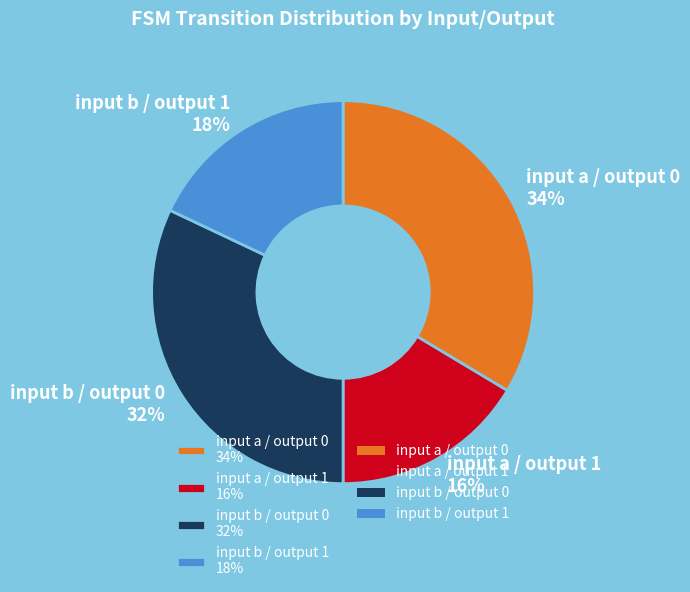

Do input b / output 0 32% and input a / output 1 16% together represent more than half of the pie?

No